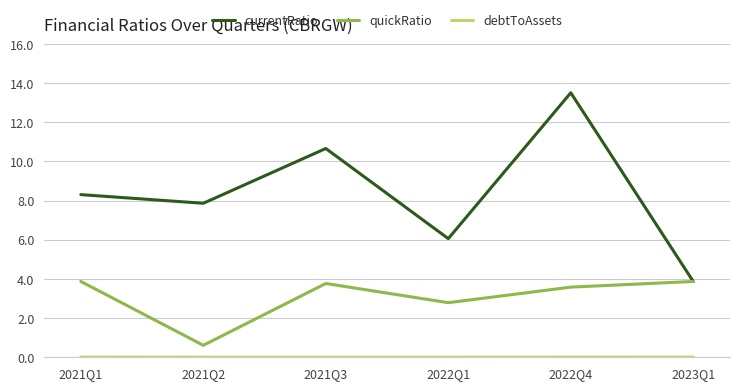

What is the difference between the quickRatio values at 2022Q4 and 2022Q1?

0.8